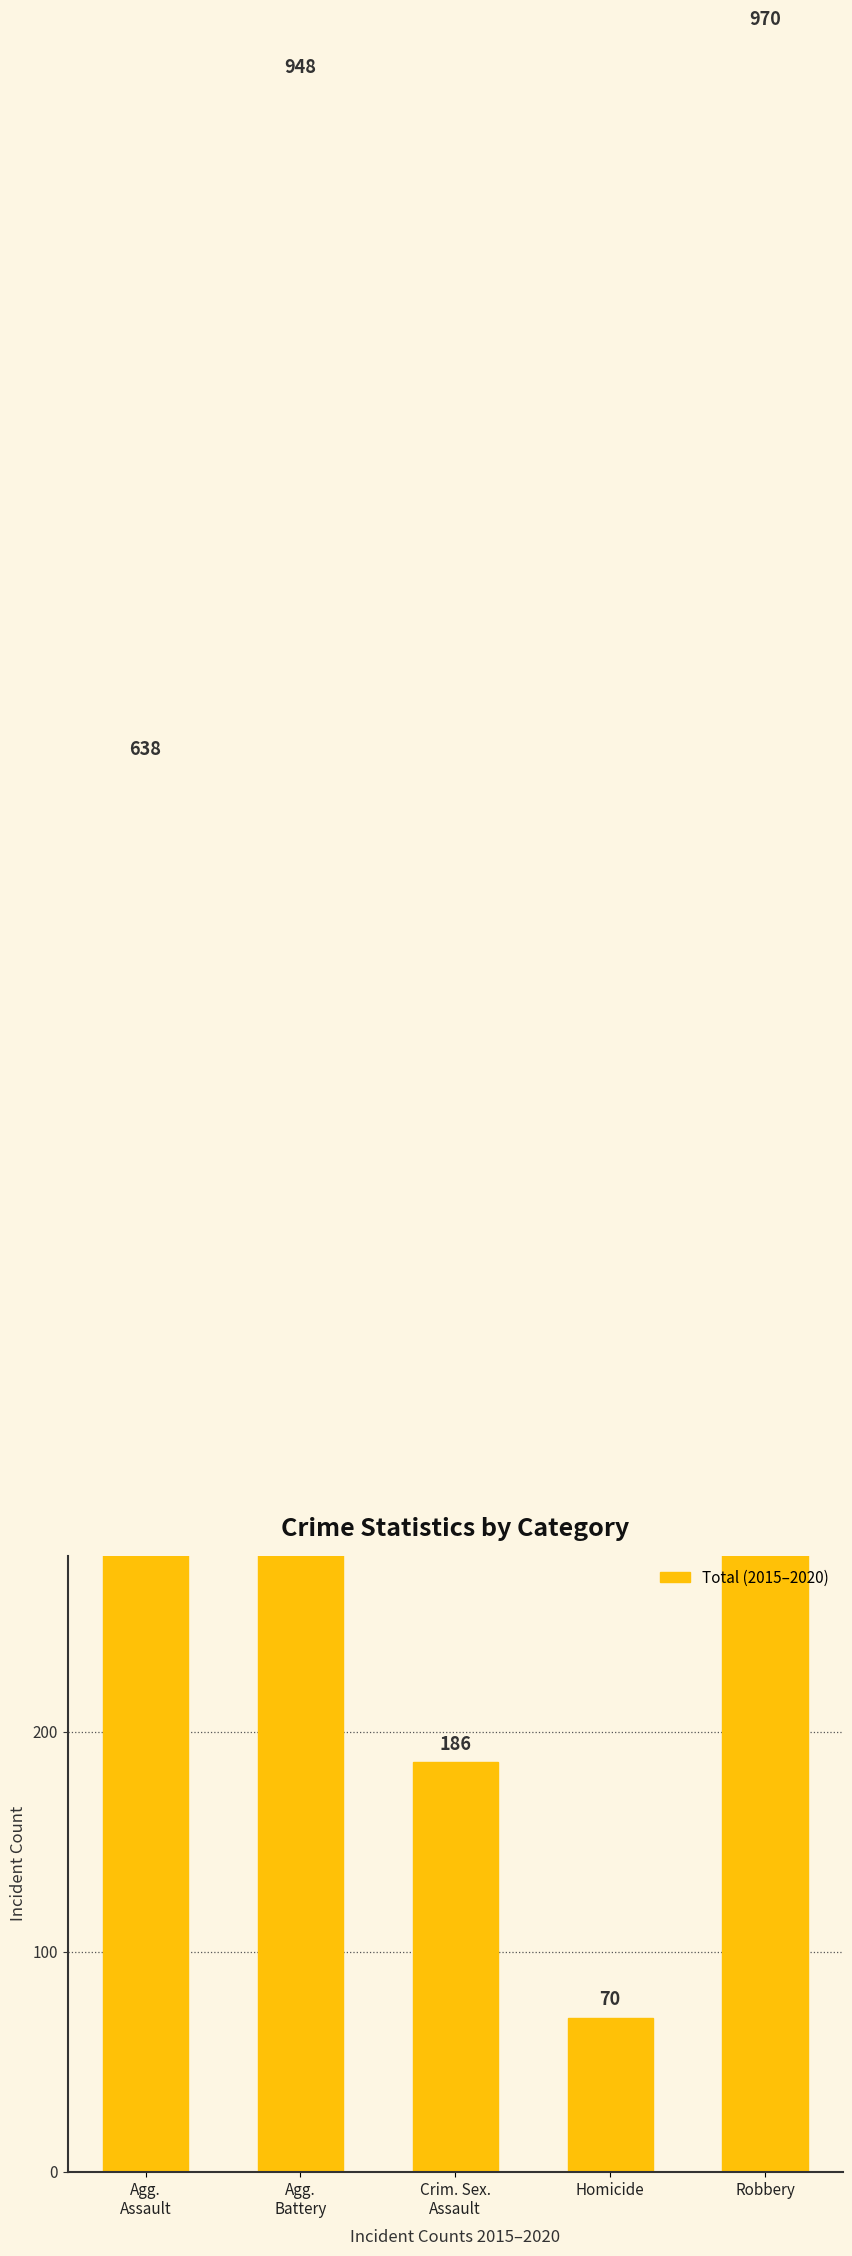

True or false: the data shows 638 at Agg.
Assault.

True